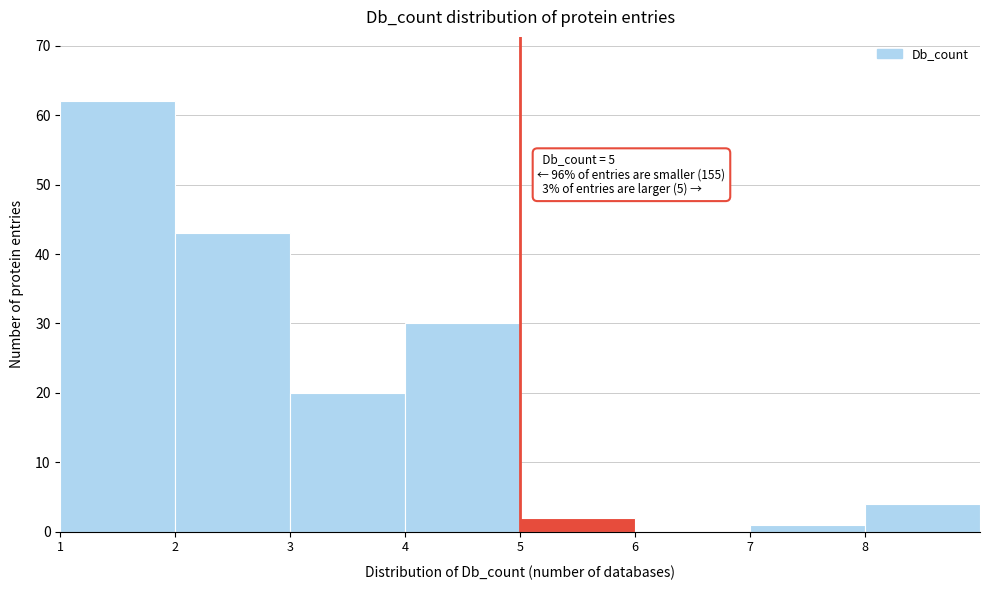

Which range on the x-axis has the tallest bar?

1 to 2